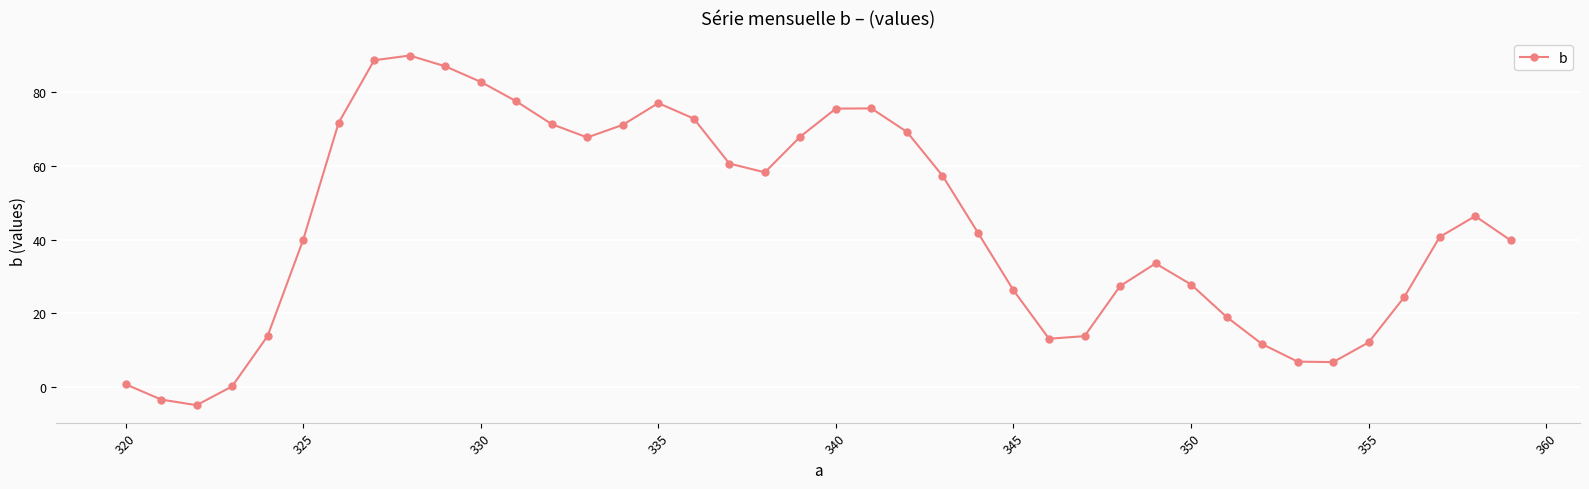

What is the value of the 37th point from the left?

24.3